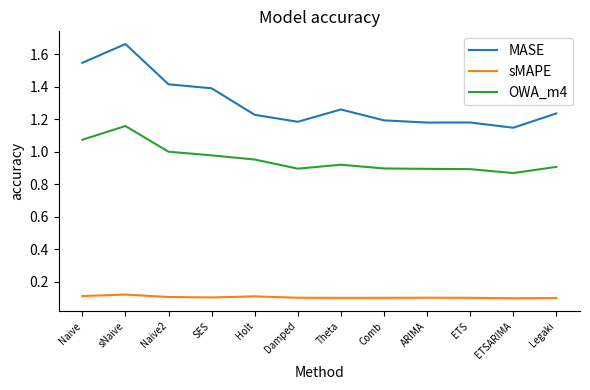

At Holt, list the series in order from largest to smallest.

MASE, OWA_m4, sMAPE